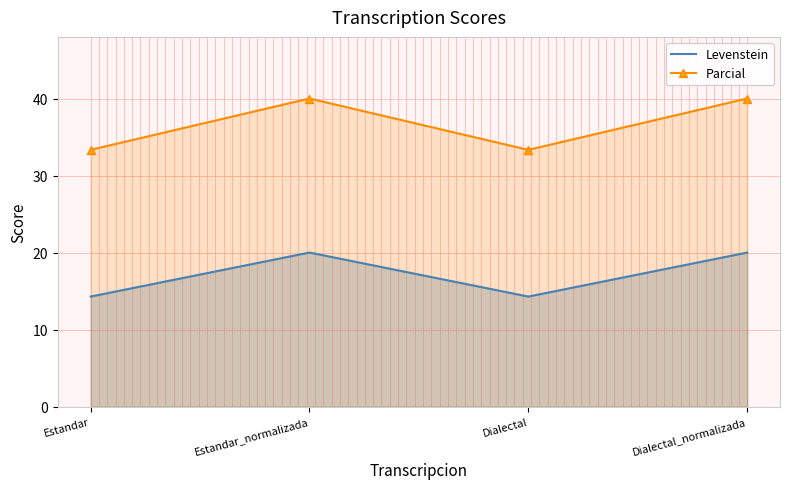

Reading left to right, what are all the values shown in this chart?

Levenstein: 14.3	20.0	14.3	20.0
Parcial: 33.3	40.0	33.3	40.0